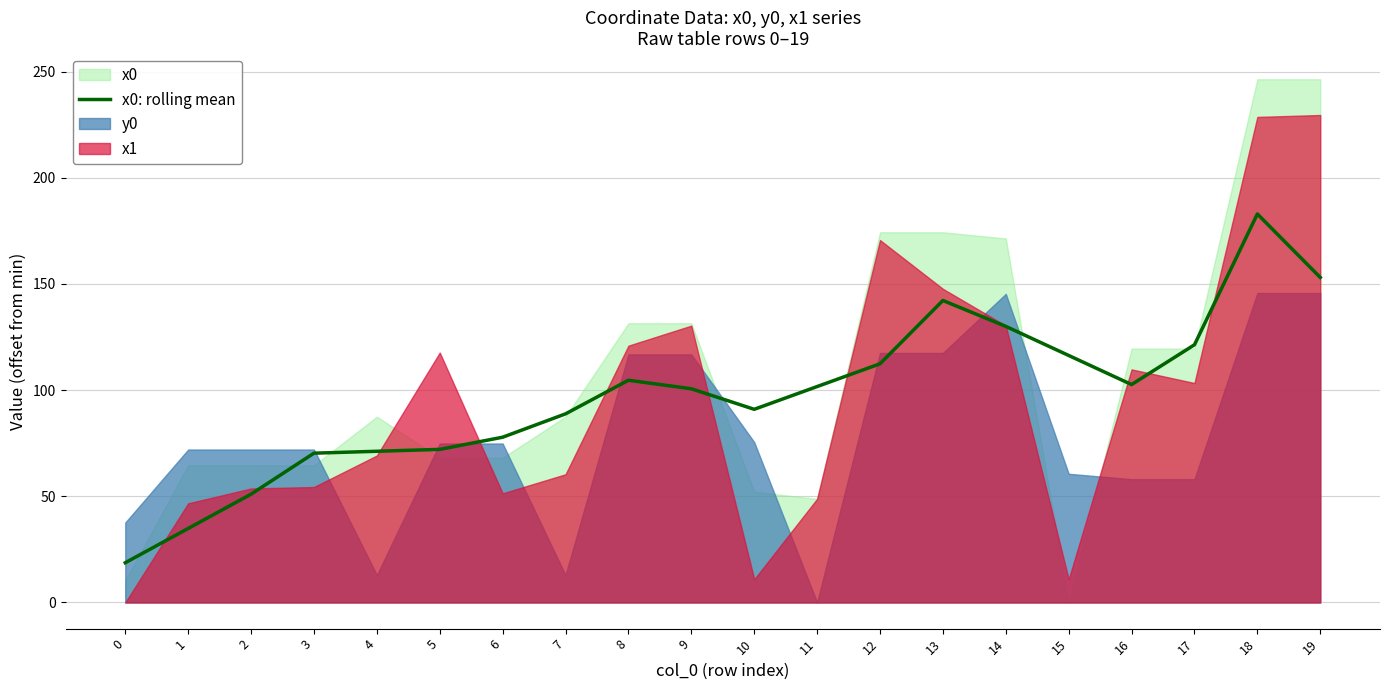

How many data points are less than 101?

10